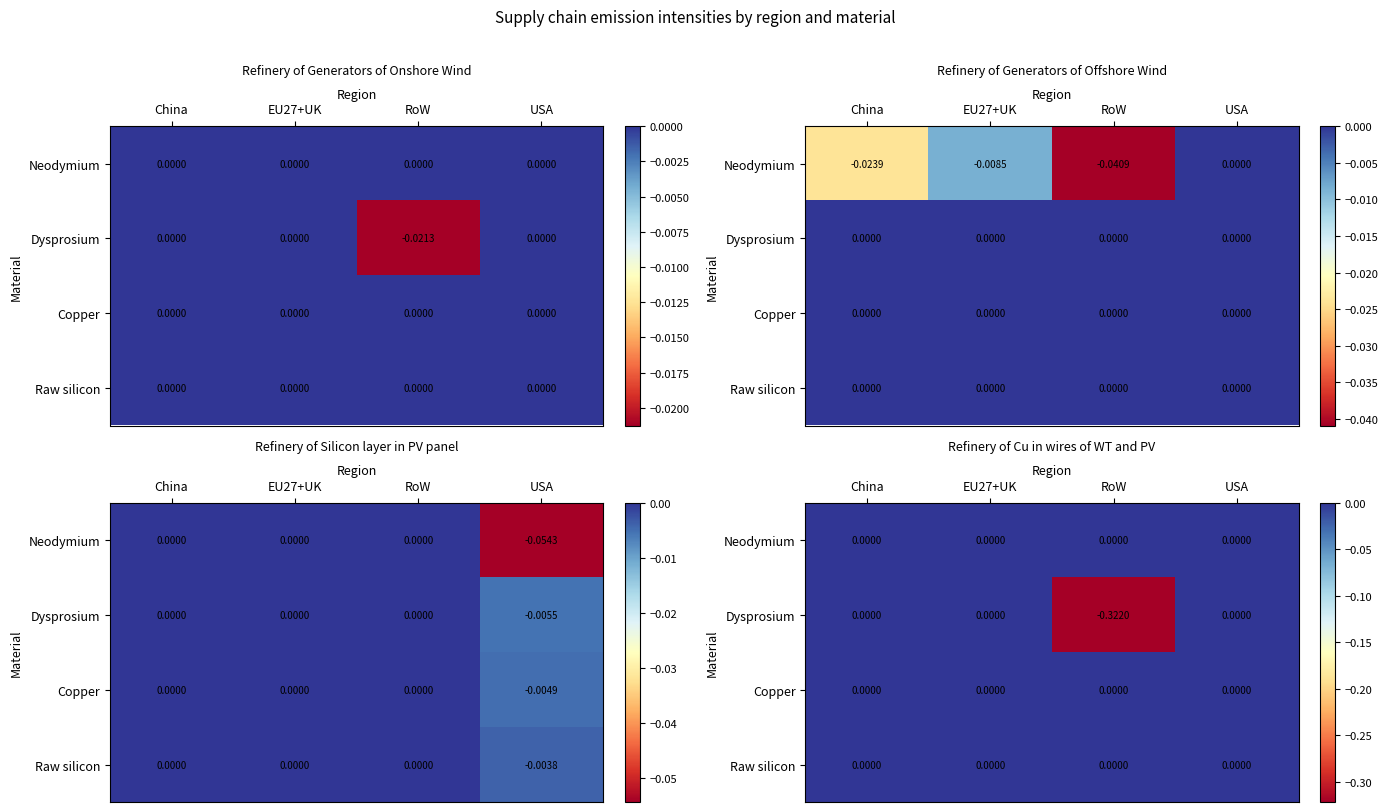

How many series are shown in this chart?

4